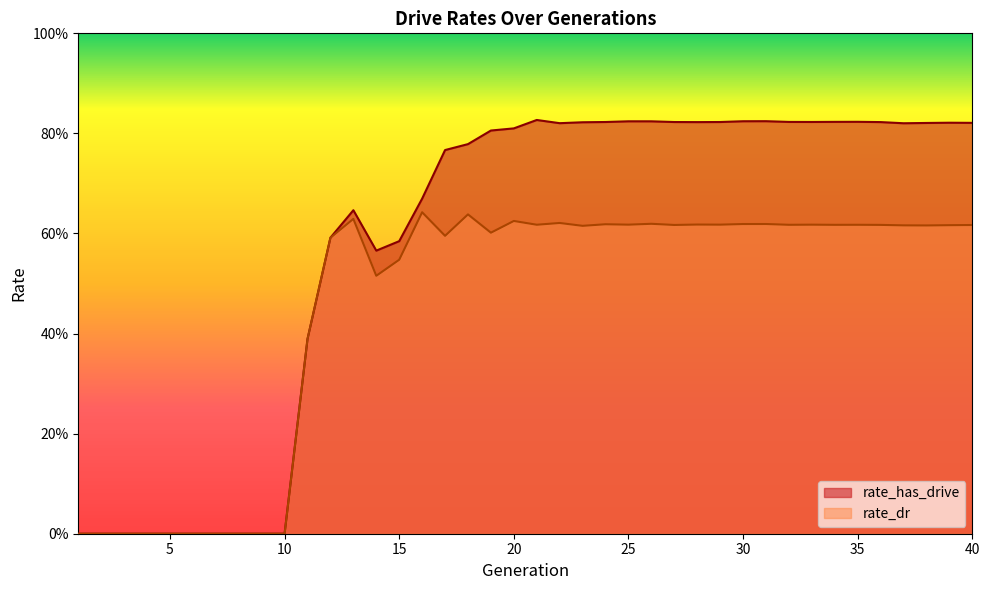

True or false: rate_has_drive and rate_dr intersect in this chart.

False